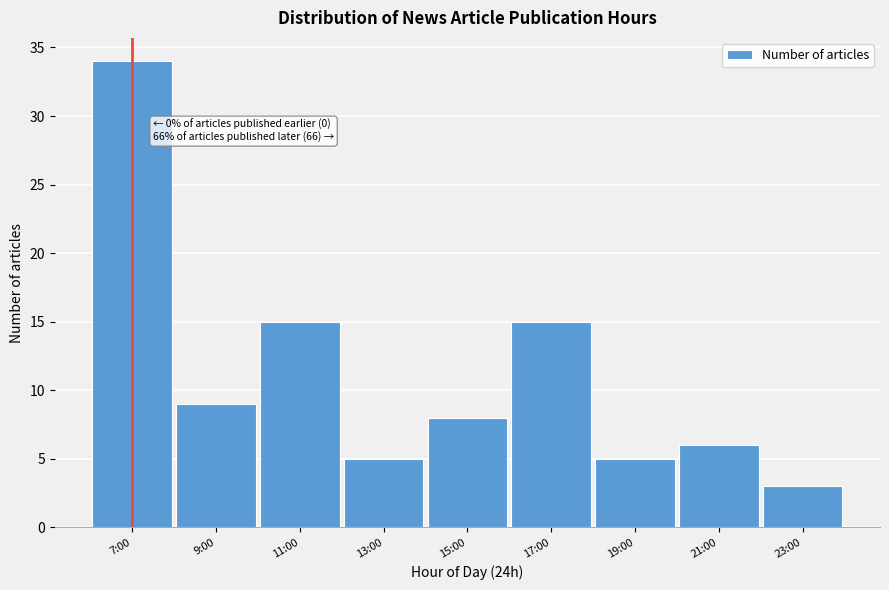

Reading right to left, list all the values displayed in this chart.

23:00=3	21:00=6	19:00=5	17:00=15	15:00=8	13:00=5	11:00=15	9:00=9	7:00=34